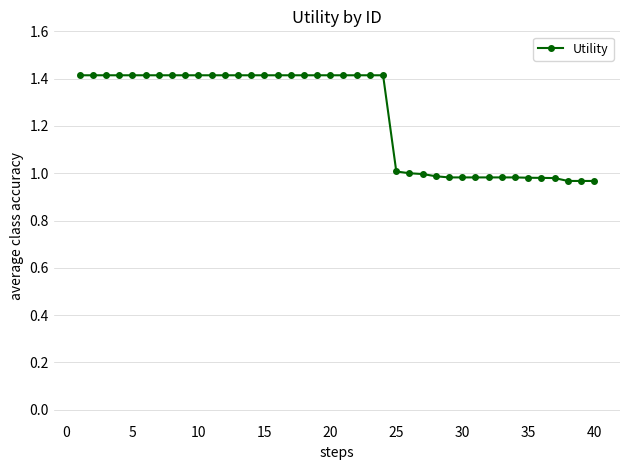

What is the sum of all values?

49.7